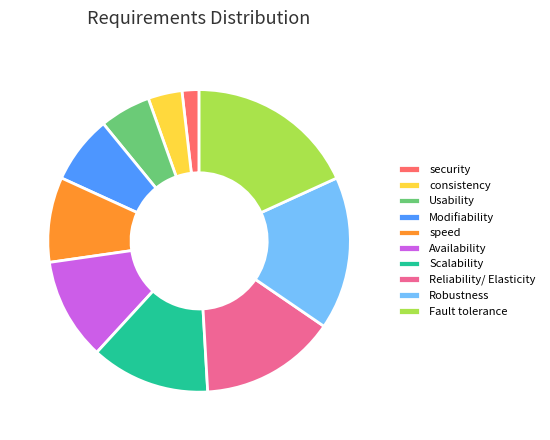

The Robustness slice represents 25% of the pie. True or false?

False